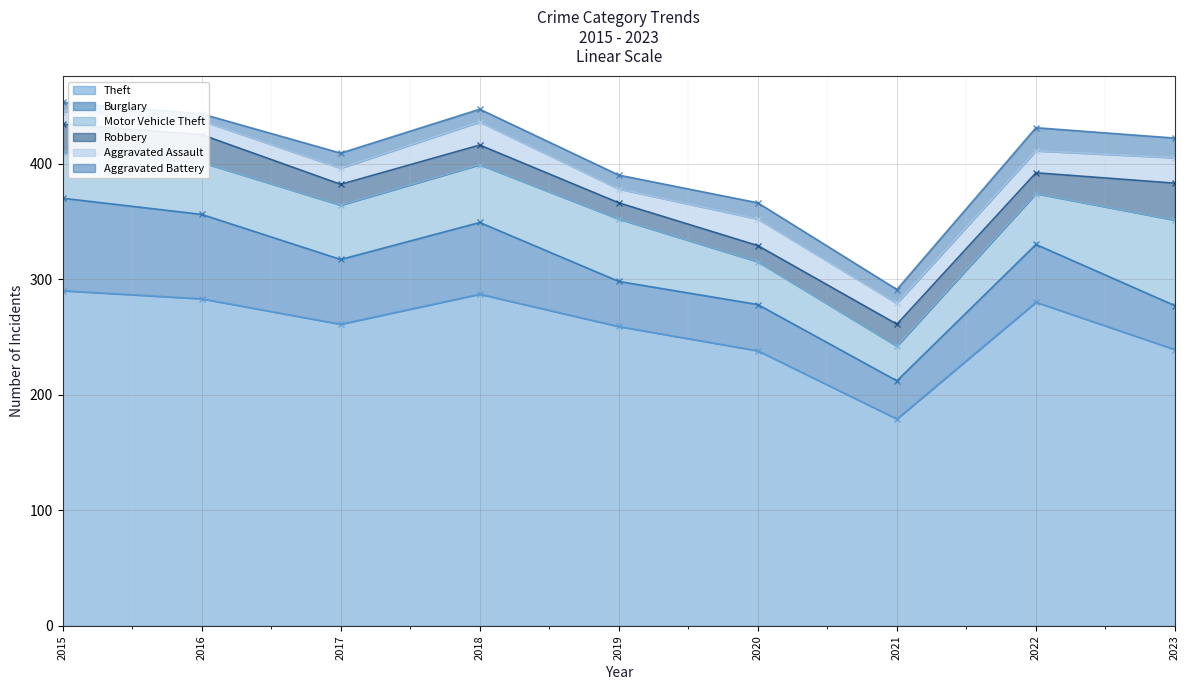

What is the spread (max minus min) of values at 2015?

282